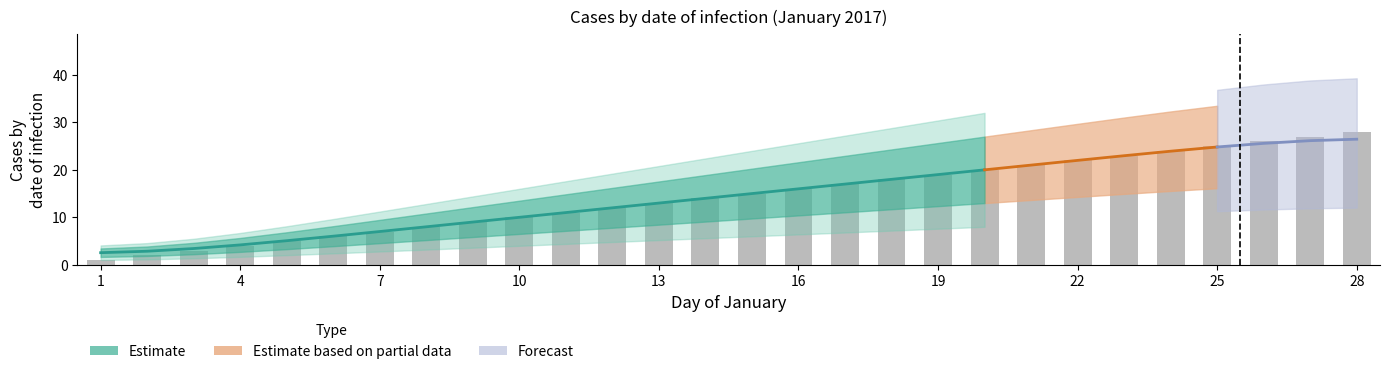

What is the minimum value shown in the chart?

1